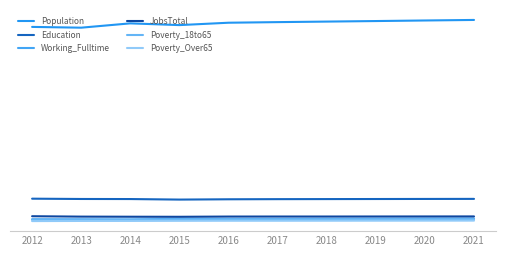

True or false: Poverty_18to65 and Education cross at least once.

False